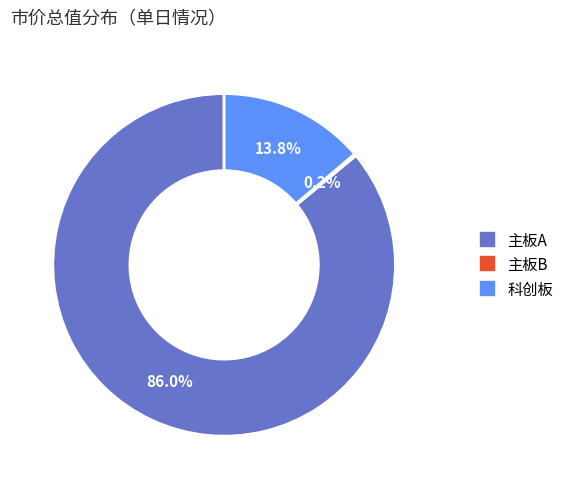

Is 科创板 the majority of the pie?

No